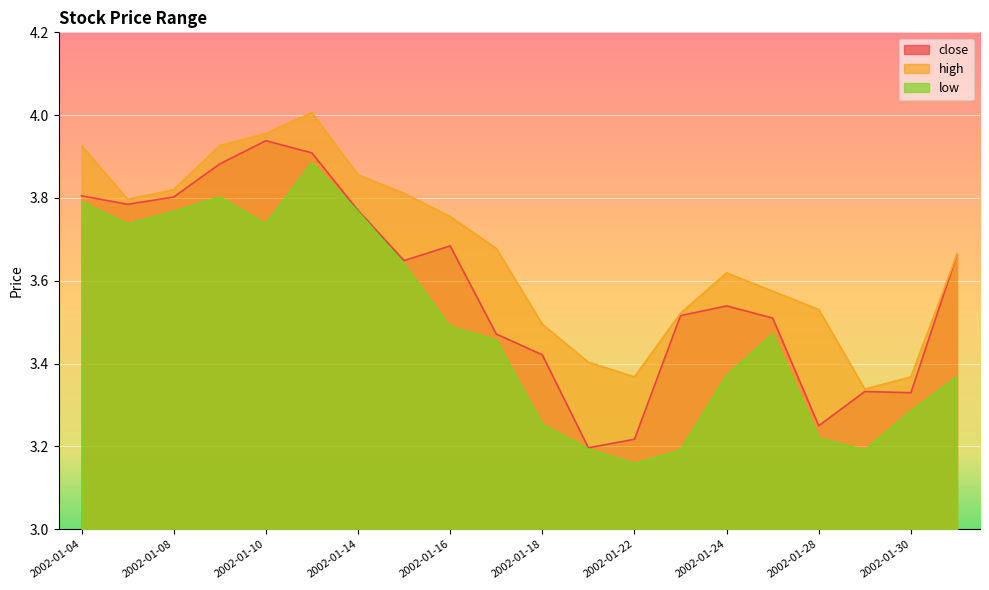

What is the value of the close point at the 14th from the left?

3.5